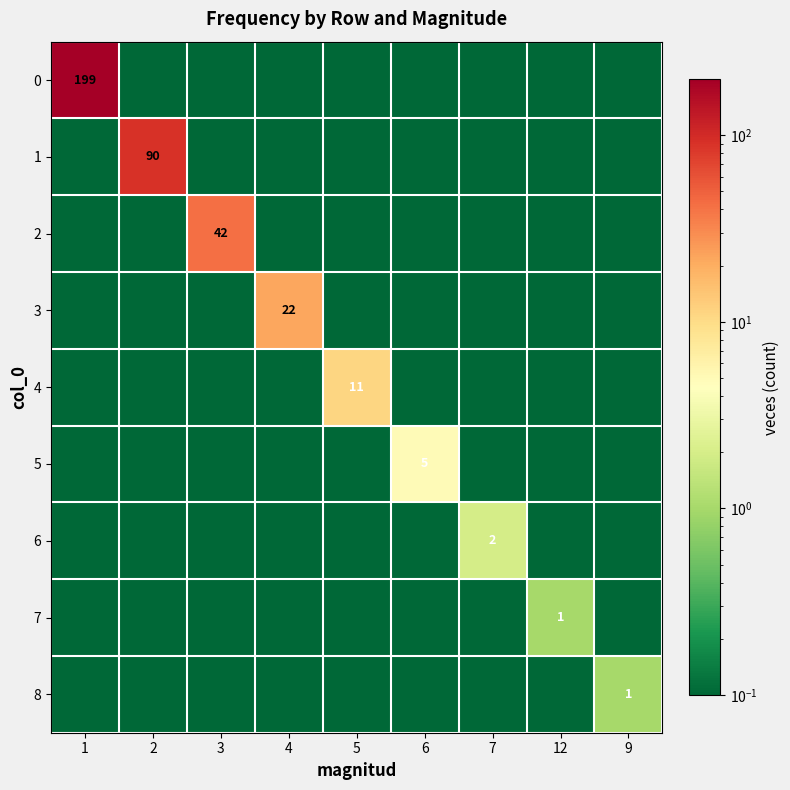

The value of 0 at 1 is 50.4. True or false?

False